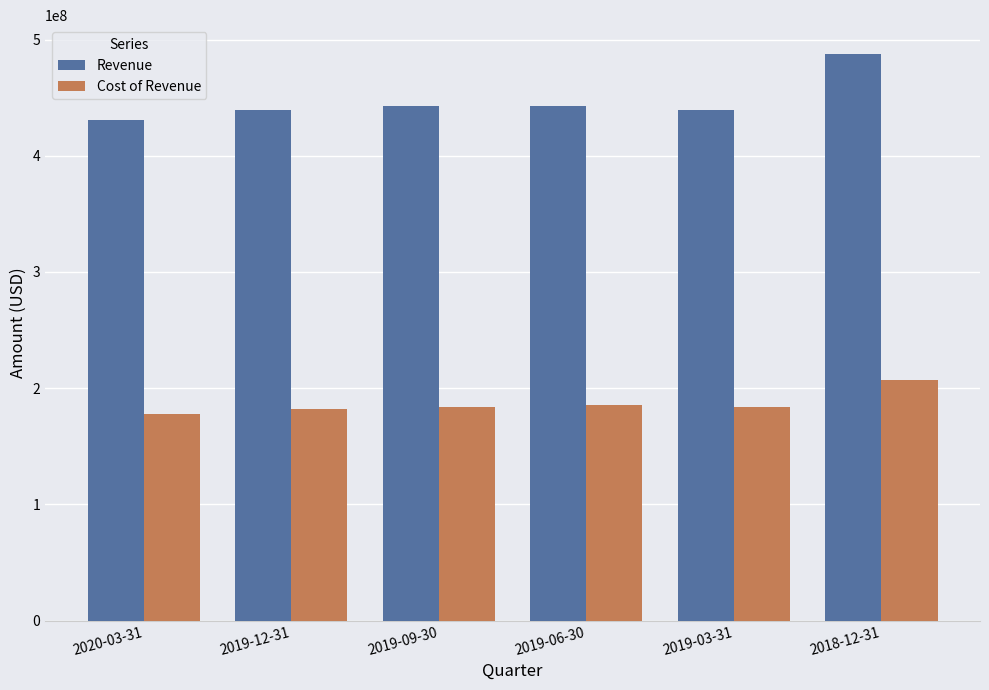

Rank the series by their maximum value, from highest to lowest.

Revenue, Cost of Revenue